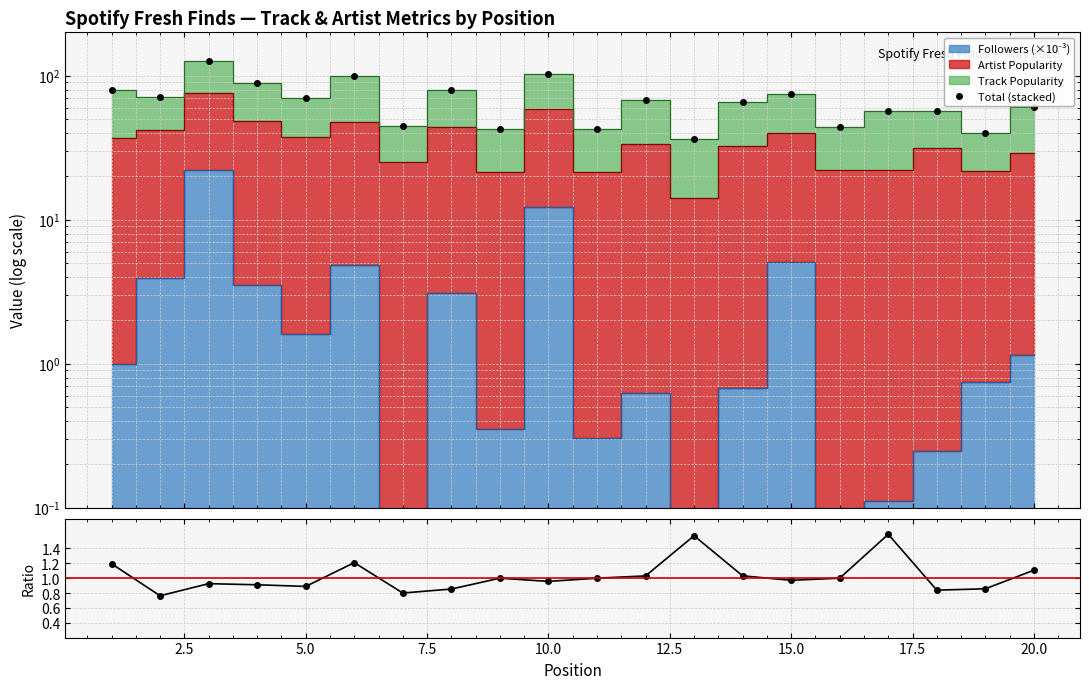

Reading left to right, extract all data points from this chart.

Total (stacked): 80.0	70.9	126.0	89.5	69.6	99.9	45.0	79.1	42.4	102.2	42.3	67.6	36.1	65.7	74.1	44.0	57.1	57.2	39.7	60.1
Track Pop / Artist Pop: 1.2	0.8	0.9	0.9	0.9	1.2	0.8	0.9	1.0	1.0	1.0	1.0	1.6	1.0	1.0	1.0	1.6	0.8	0.9	1.1